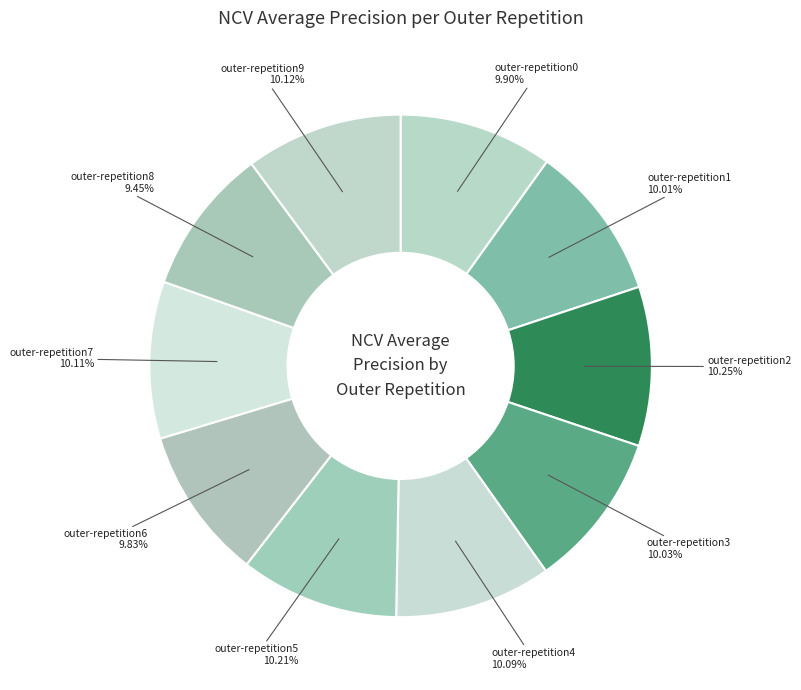

Count the number of slices in the pie.

10